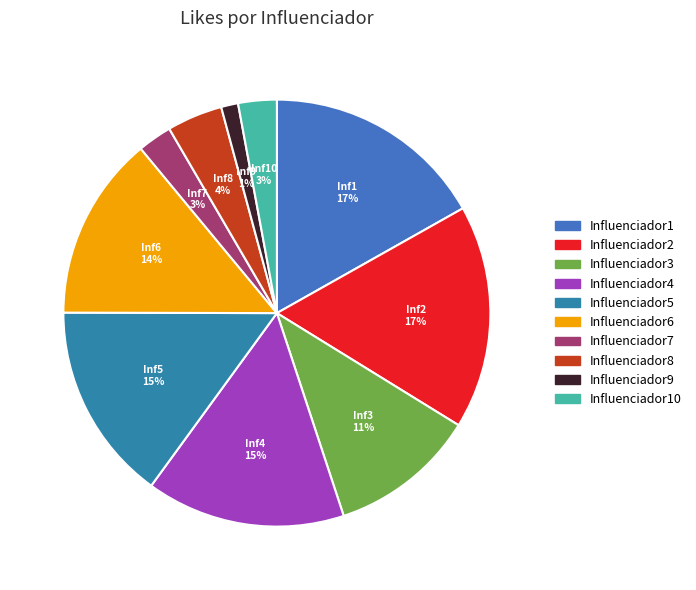

How many segments does this pie chart have?

10